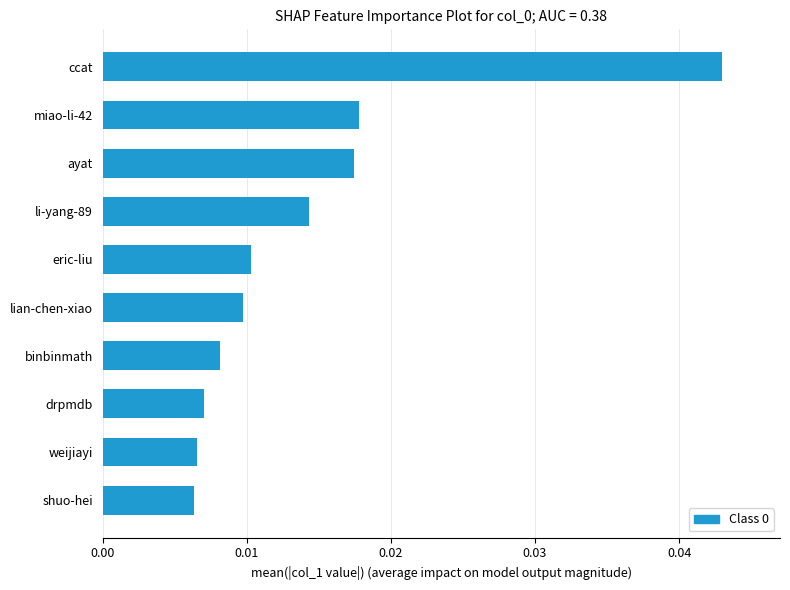

How many values are between 0 and 1?

10